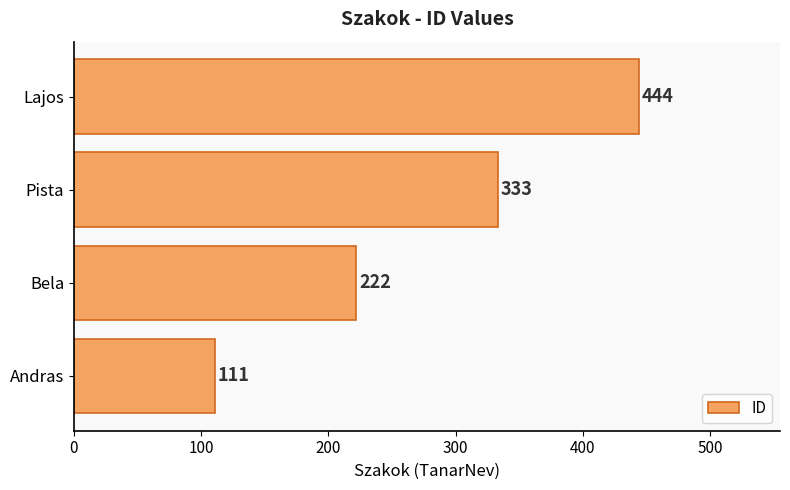

At which label is the value closest to 277?

Bela